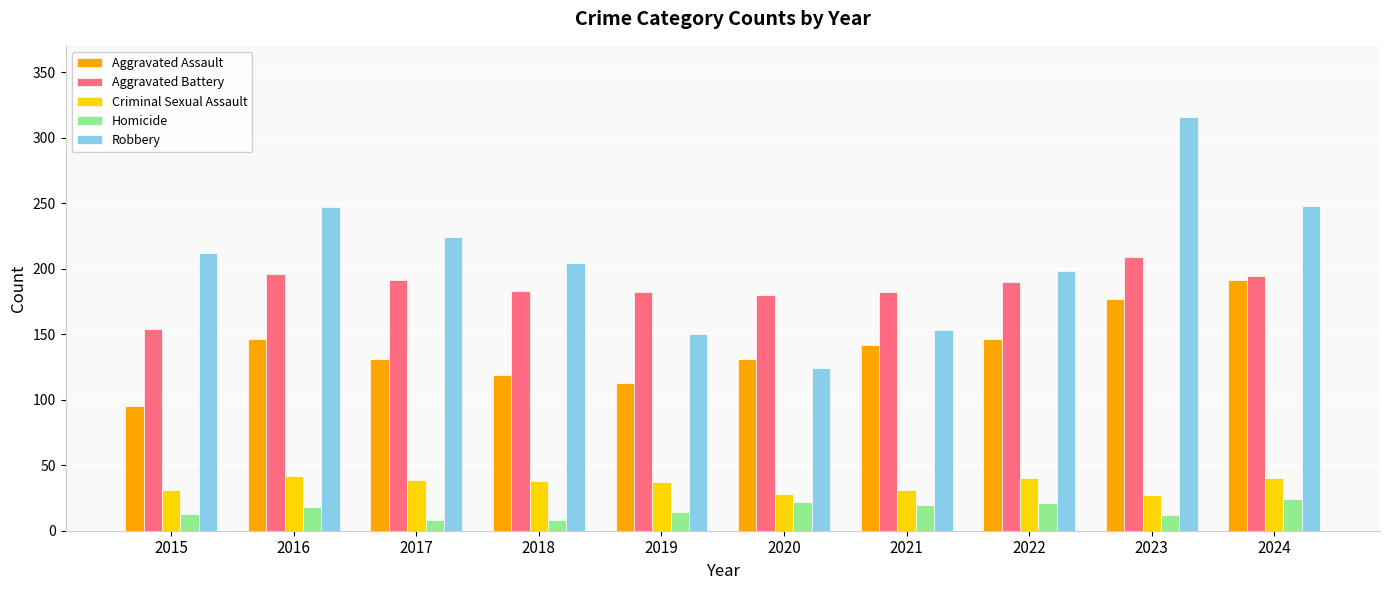

Which label corresponds to the largest value in the chart?

2023